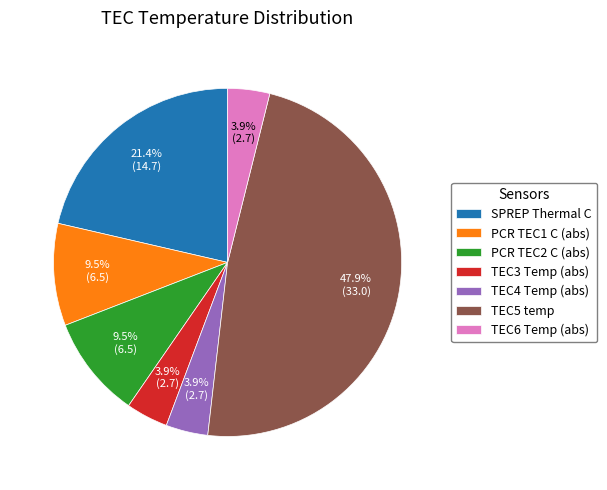

Is there any slice that represents more than half of the pie?

No